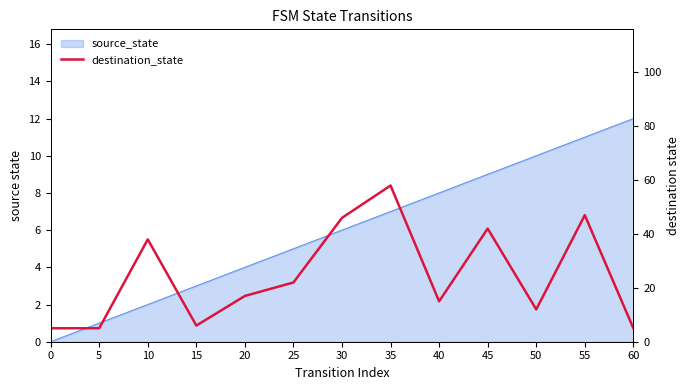

How many interior local valleys (lower than both neighbors) does the data have?

3